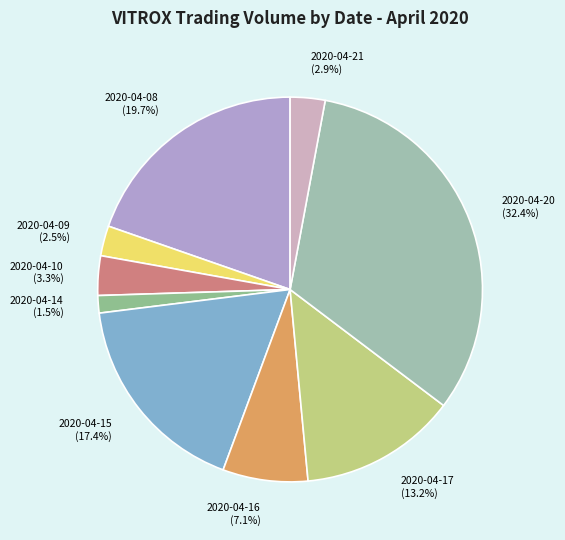

Combined, what portion of the pie is 2020-04-21 and 2020-04-08?

22.6%